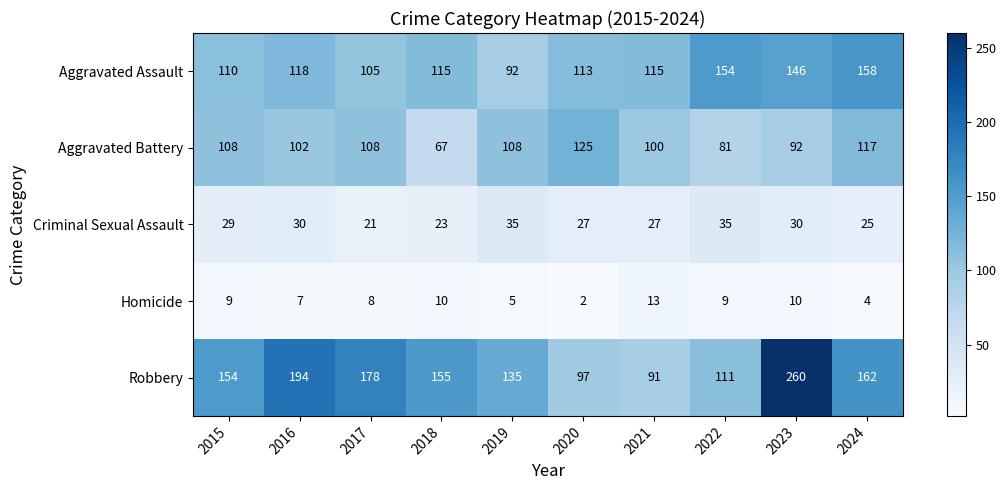

What is the sum of the Aggravated Battery values at 2016 and 2023?

194